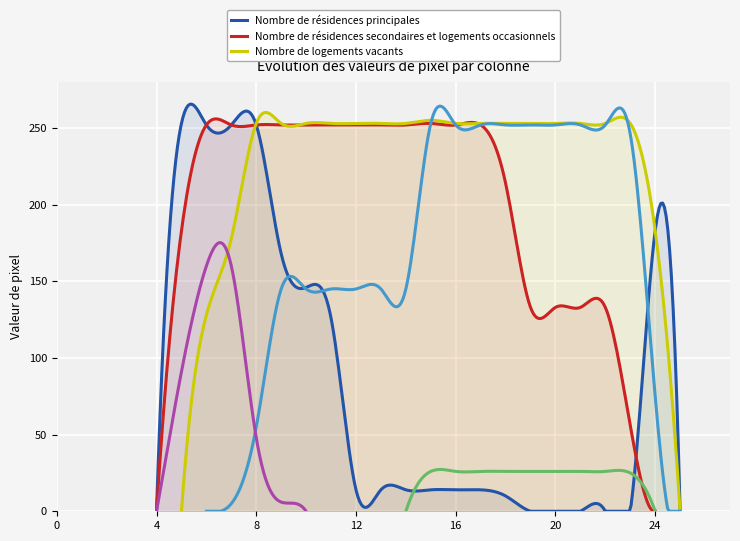

At how many categories does at least one series exceed 233?

19